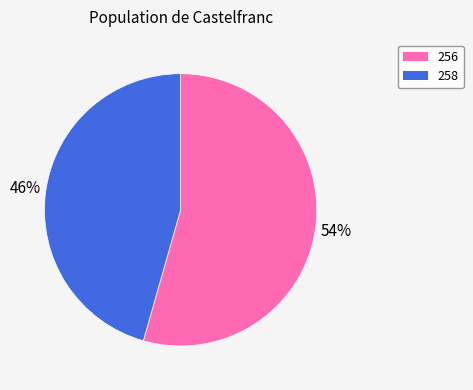

Approximately how many times larger is the value at 256 compared to 258?

1.2